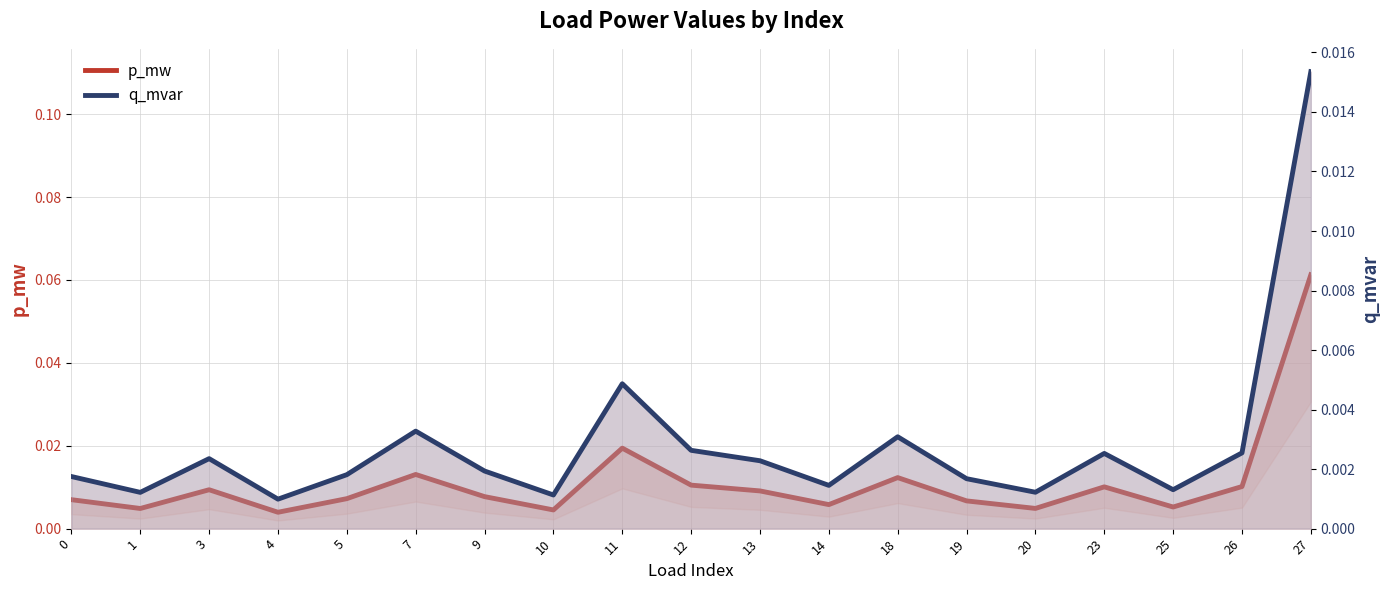

What is the total value across all series at 27?

0.1